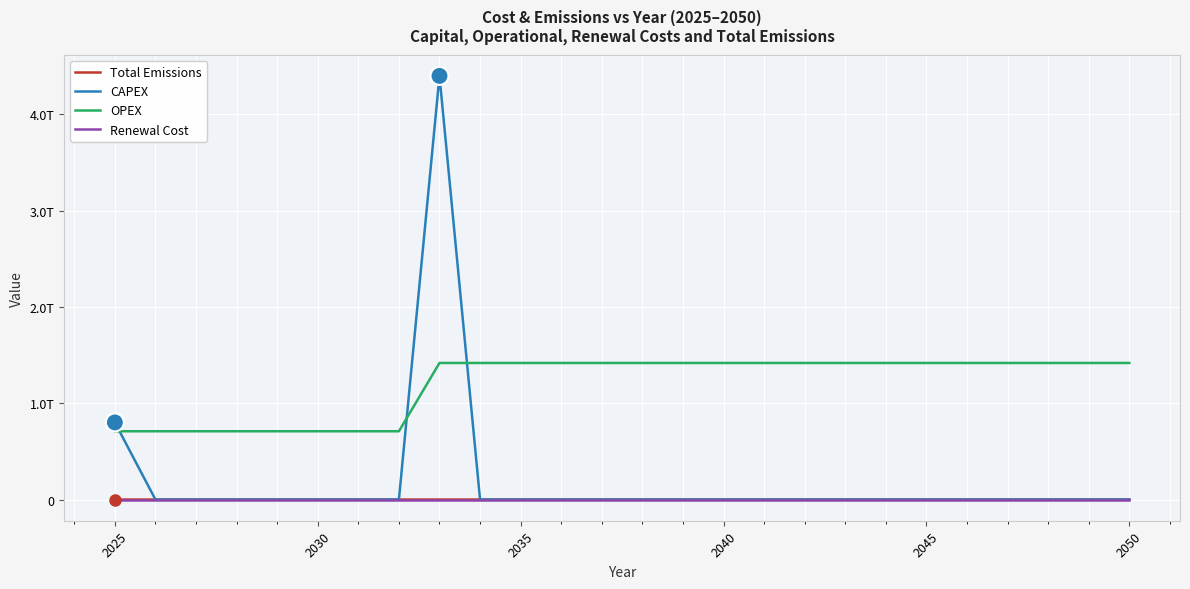

What are all the series names shown in the legend?

Total Emissions, CAPEX, OPEX, Renewal Cost